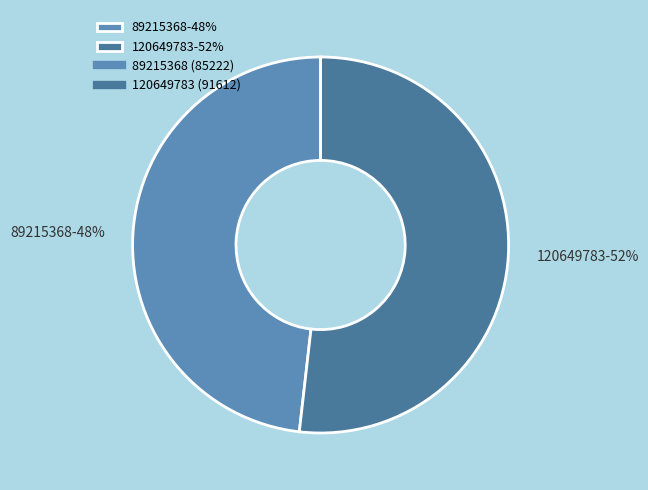

Between 120649783 and 89215368, which is larger?

120649783